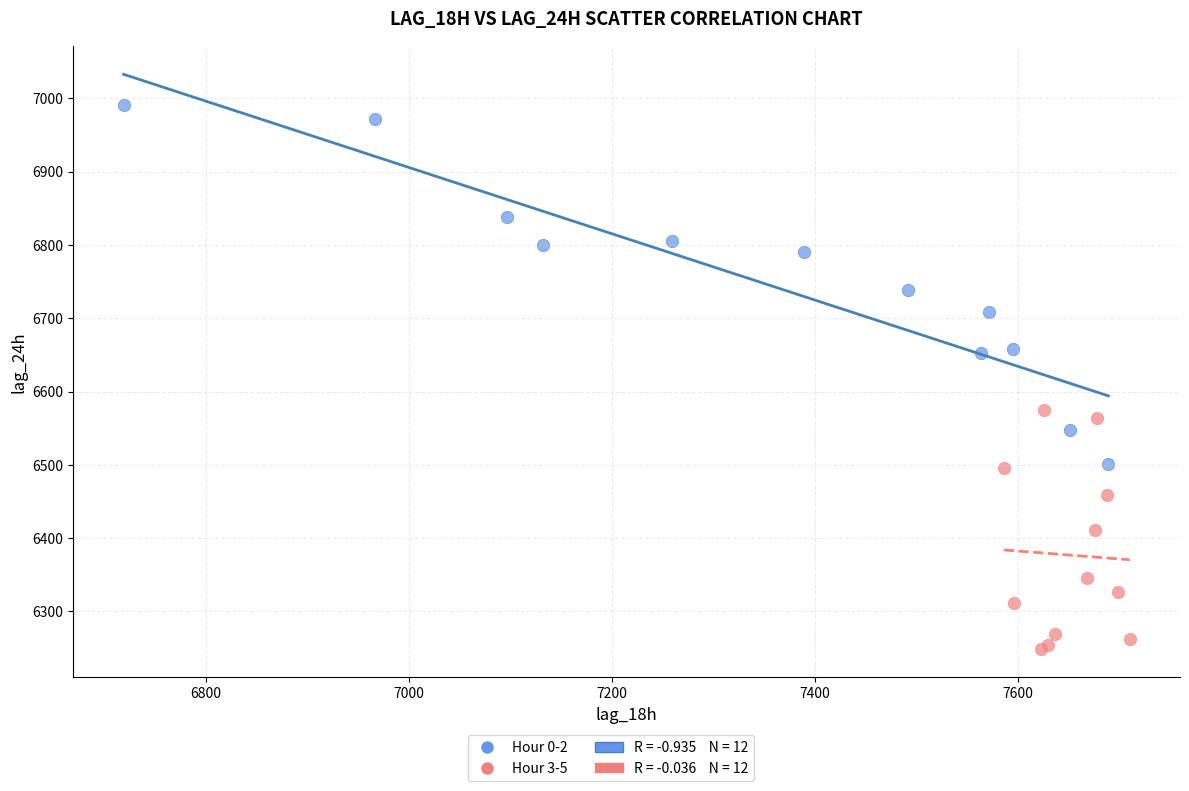

Which series reaches the minimum Y coordinate?

Hour 3-5